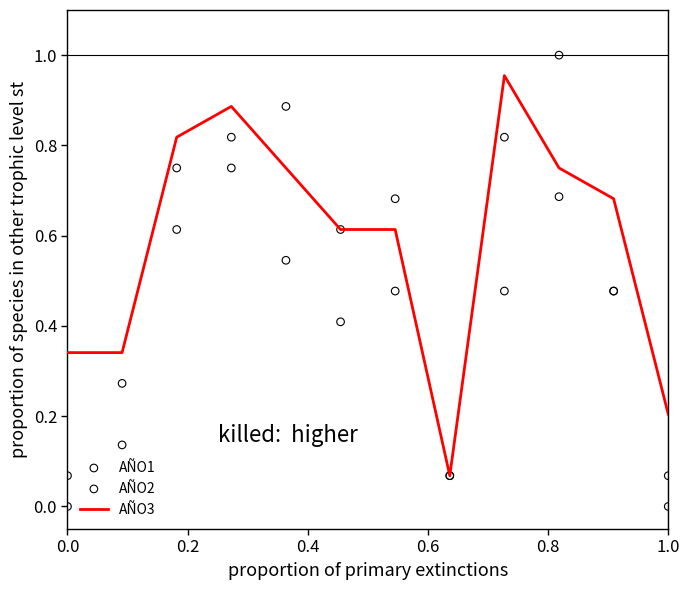

Which series reaches the minimum Y coordinate?

AÑO1